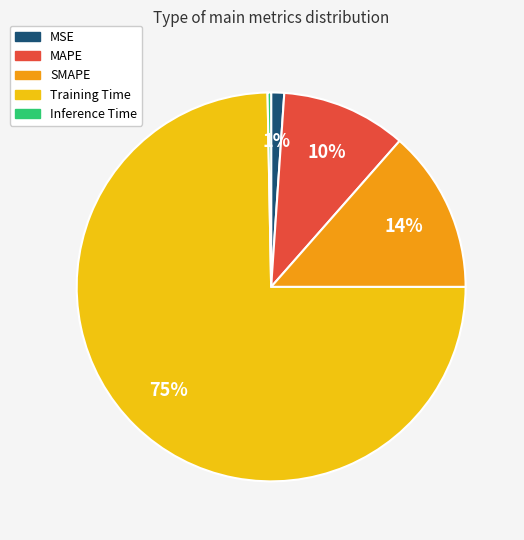

Which has a higher value, MAPE or SMAPE?

SMAPE